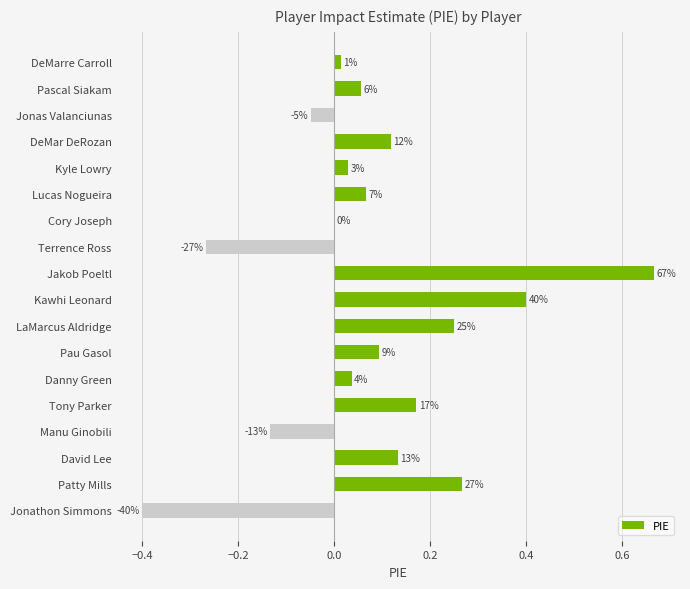

Are the bars horizontal?

Yes